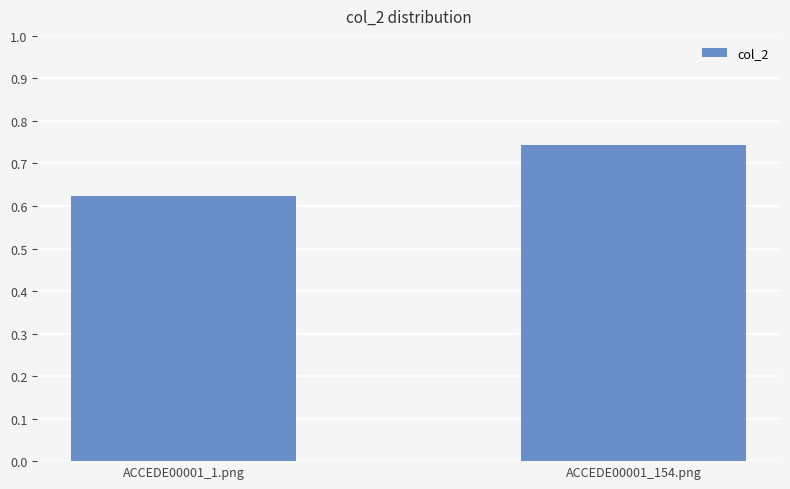

How many categories are shown in the chart?

2